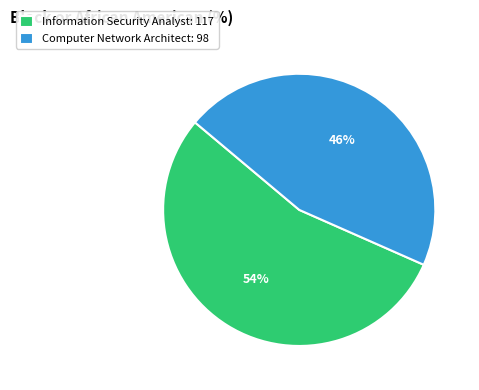

Count the number of slices in the pie.

2